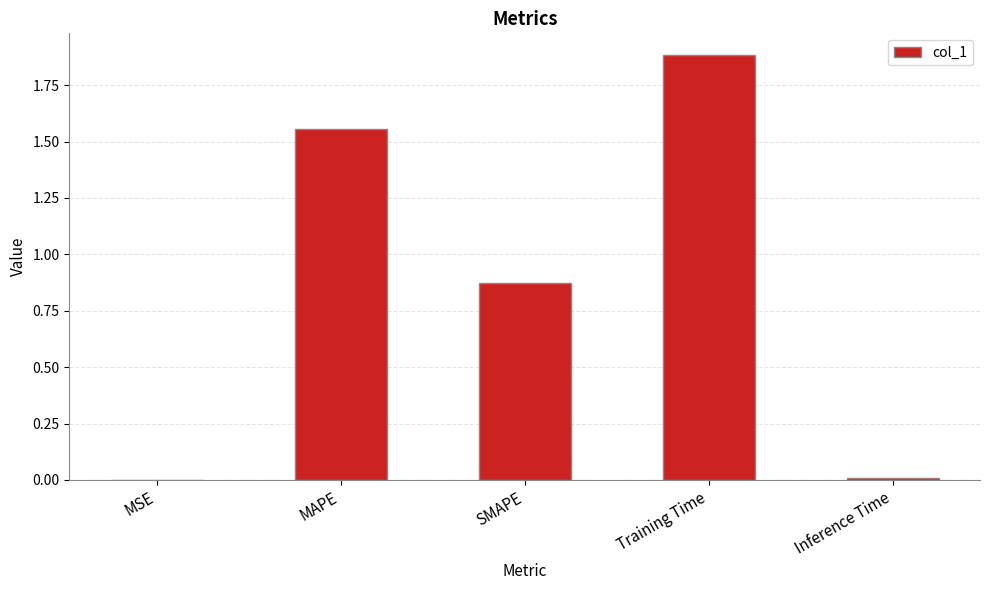

The value at Training Time is 1.9. True or false?

True